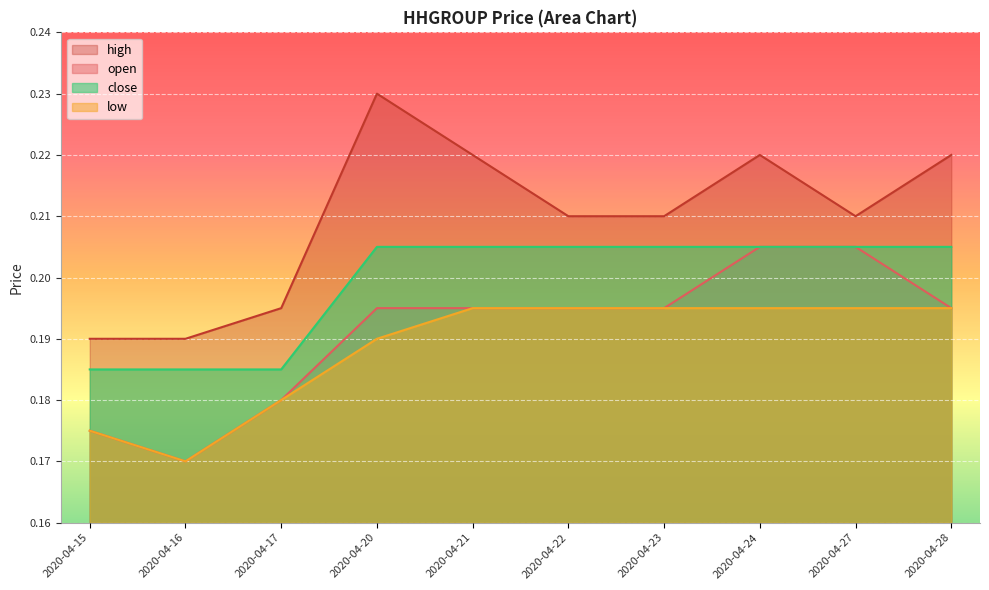

True or false: high and low cross at least once.

False